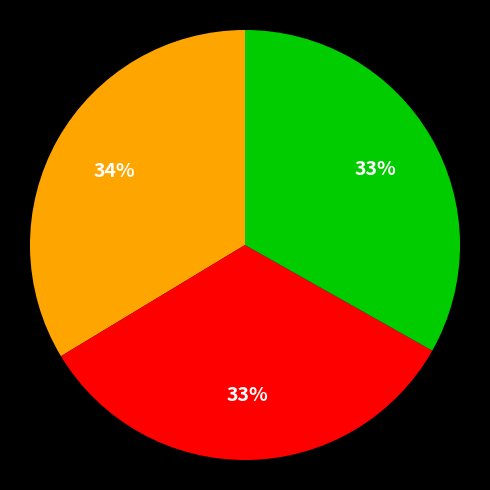

Is there any slice that represents more than half of the pie?

No